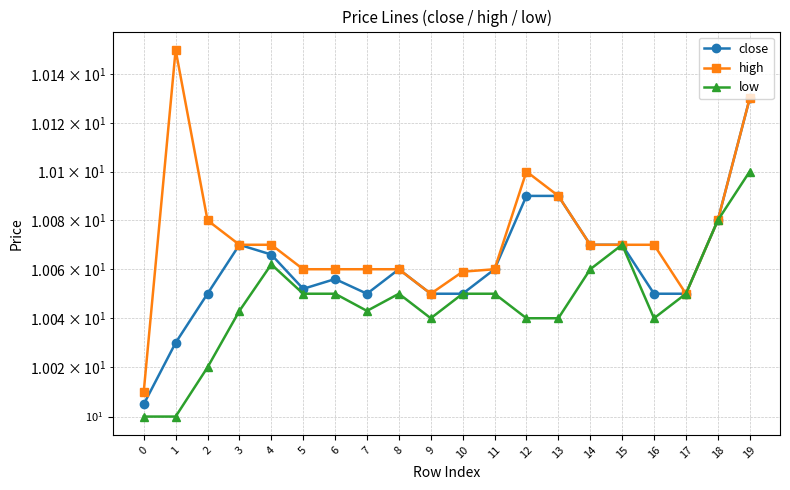

Reading right to left, extract all data points from this chart.

close: 19=10.1	18=10.1	17=10.1	16=10.1	15=10.1	14=10.1	13=10.1	12=10.1	11=10.1	10=10.1	9=10.1	8=10.1	7=10.1	6=10.1	5=10.1	4=10.1	3=10.1	2=10.1	1=10.0	0=10.0
high: 19=10.1	18=10.1	17=10.1	16=10.1	15=10.1	14=10.1	13=10.1	12=10.1	11=10.1	10=10.1	9=10.1	8=10.1	7=10.1	6=10.1	5=10.1	4=10.1	3=10.1	2=10.1	1=10.2	0=10.0
low: 19=10.1	18=10.1	17=10.1	16=10.0	15=10.1	14=10.1	13=10.0	12=10.0	11=10.1	10=10.1	9=10.0	8=10.1	7=10.0	6=10.1	5=10.1	4=10.1	3=10.0	2=10.0	1=10.0	0=10.0